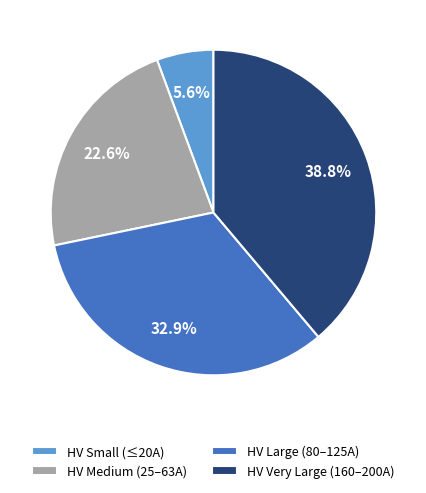

Does HV Medium (25–63A) represent more than half of the total?

No